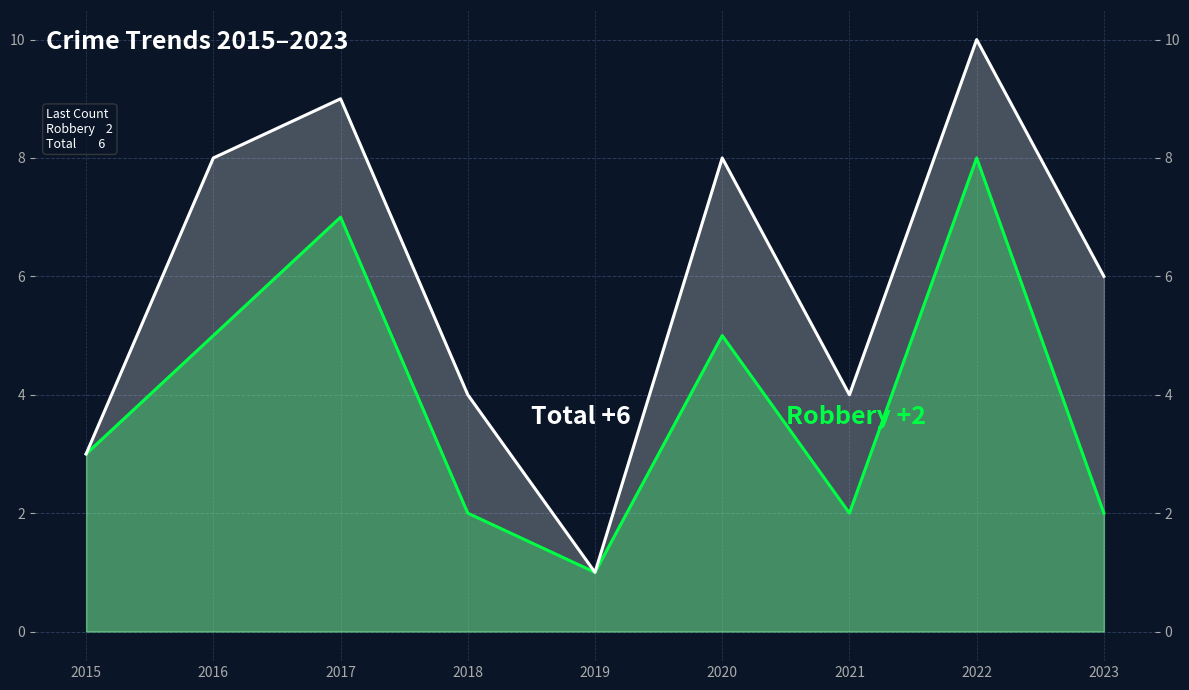

Rank the categories by Total value from highest to lowest.

2022, 2017, 2016, 2020, 2023, 2018, 2021, 2015, 2019